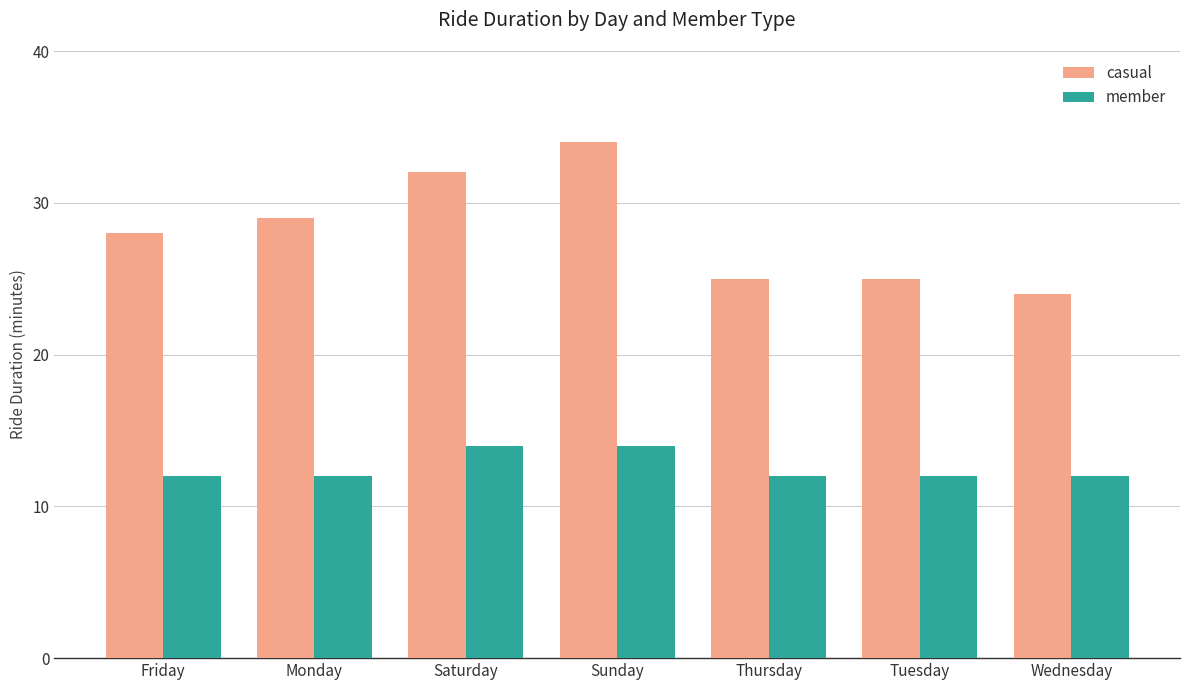

Reading left to right, transcribe all the data shown in this chart.

casual: Friday=28	Monday=29	Saturday=32	Sunday=34	Thursday=25	Tuesday=25	Wednesday=24
member: Friday=12	Monday=12	Saturday=14	Sunday=14	Thursday=12	Tuesday=12	Wednesday=12